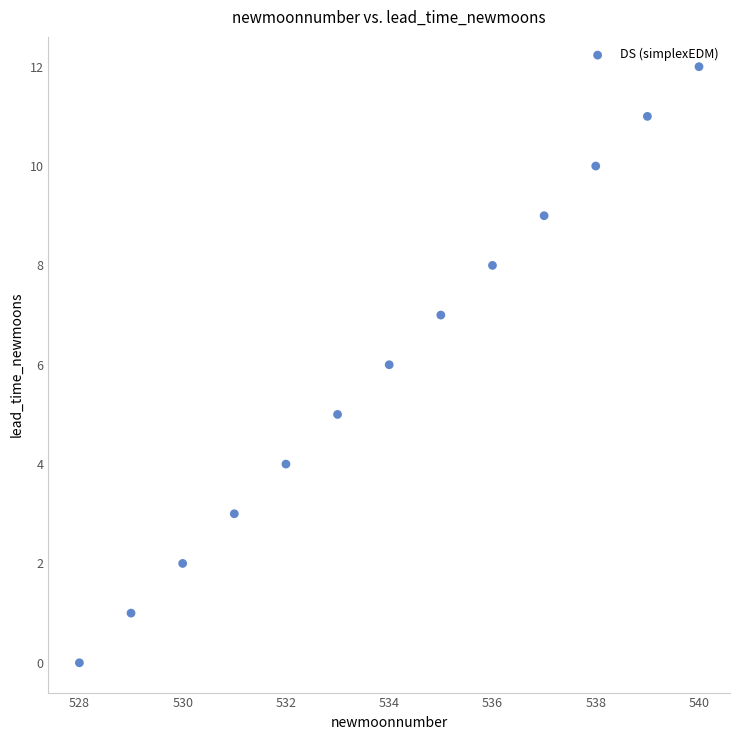

What is the range of Y values (max minus min)?

12